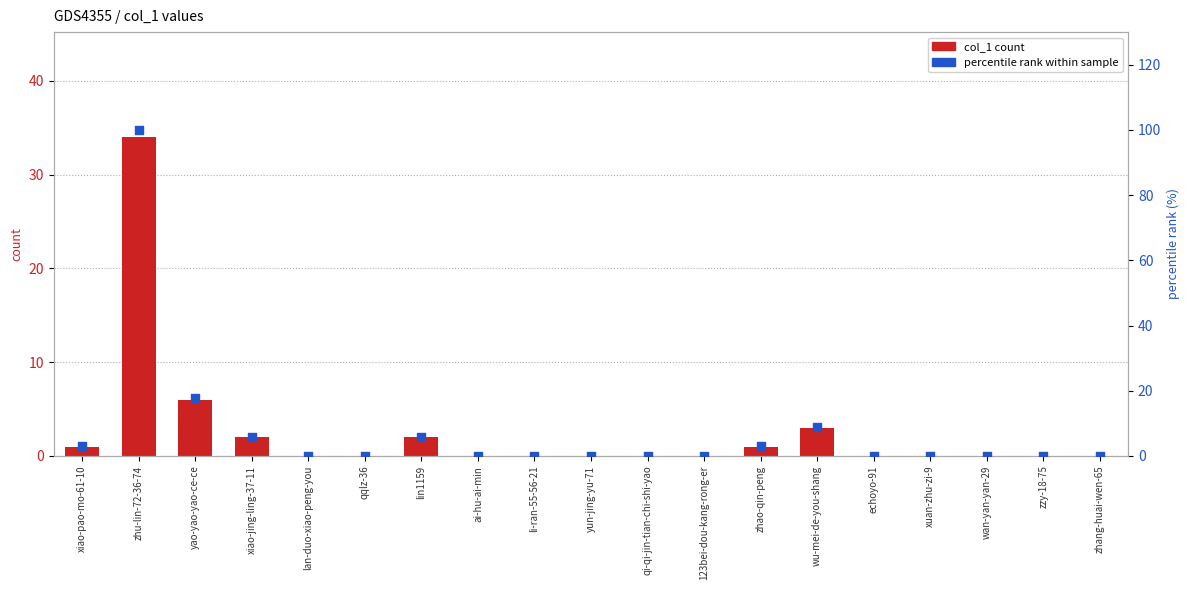

Which series has the widest spread of Y values?

percentile rank within sample